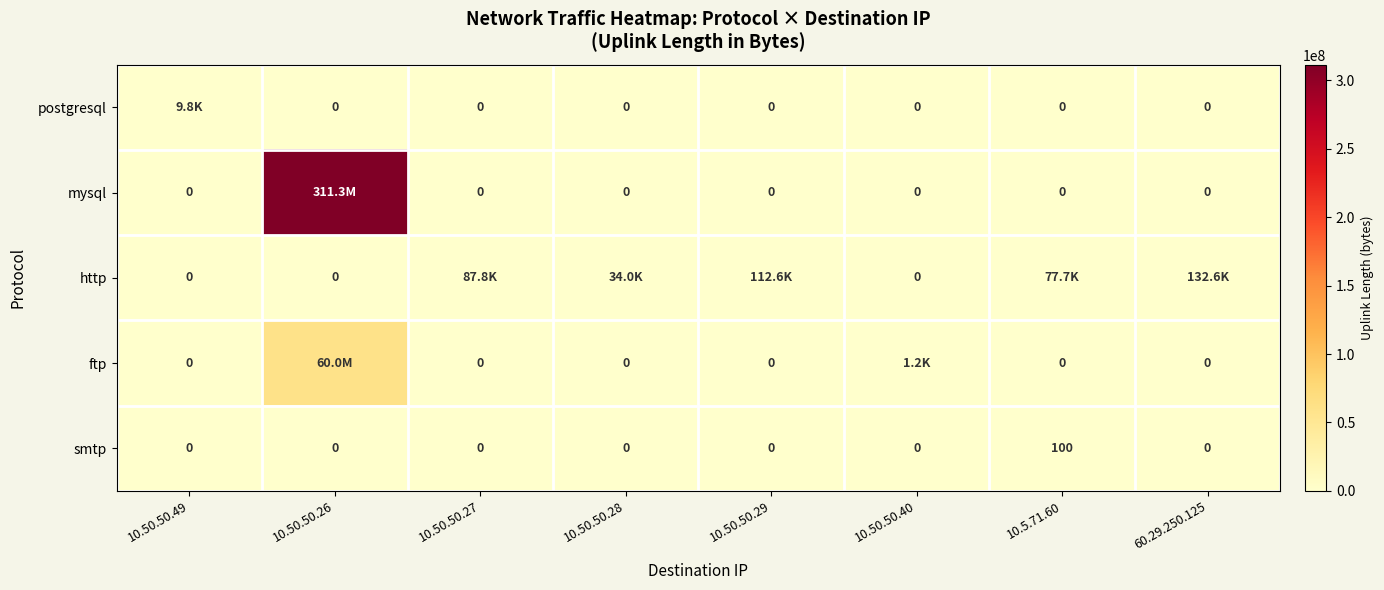

At how many categories does at least one series exceed 285104839?

1